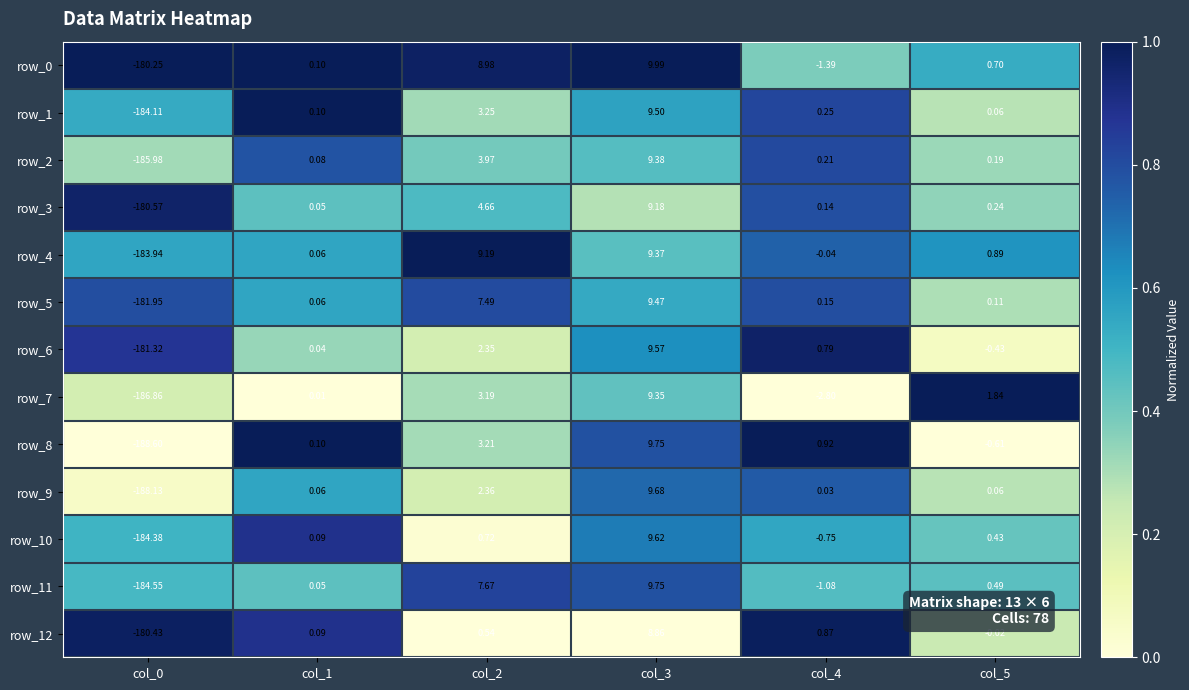

Is the value of row_5 at col_1 greater than the value of row_11 at col_5?

No